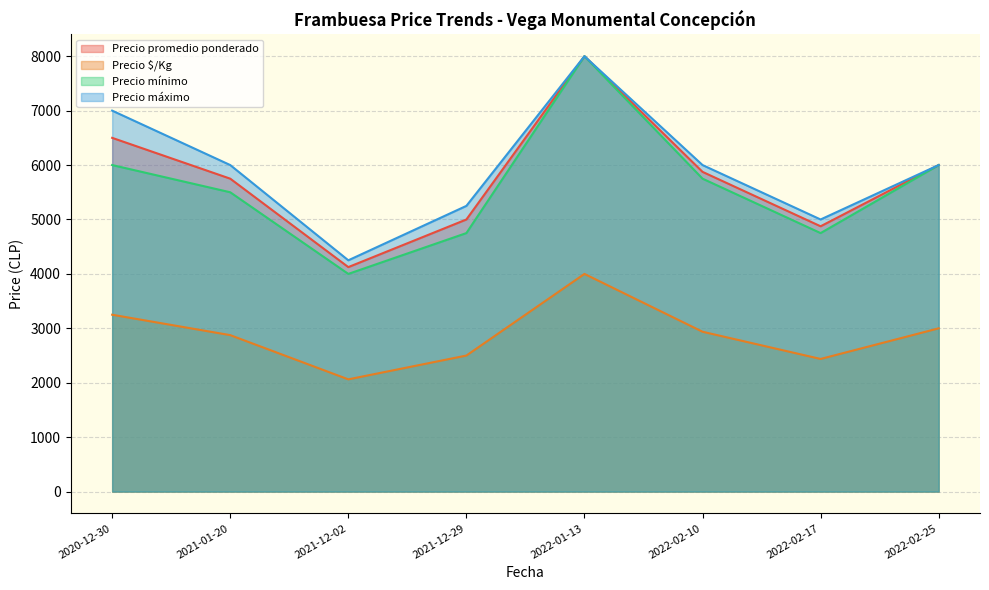

The value of Precio mínimo at 2022-02-17 is 2294.4. True or false?

False